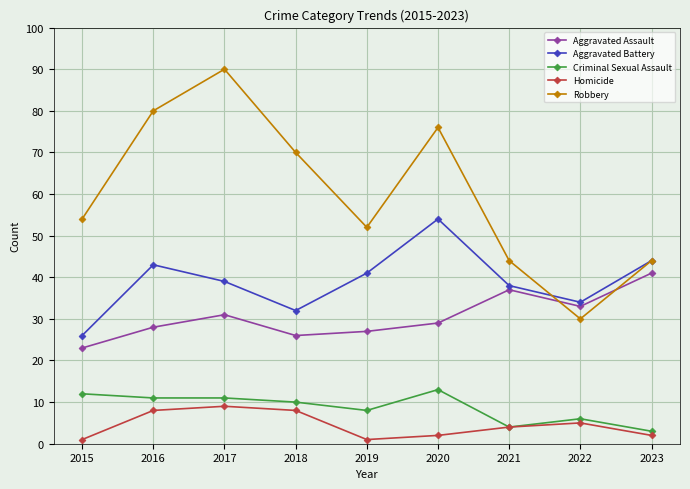

True or false: Aggravated Battery has more than 1 interior local peaks.

True